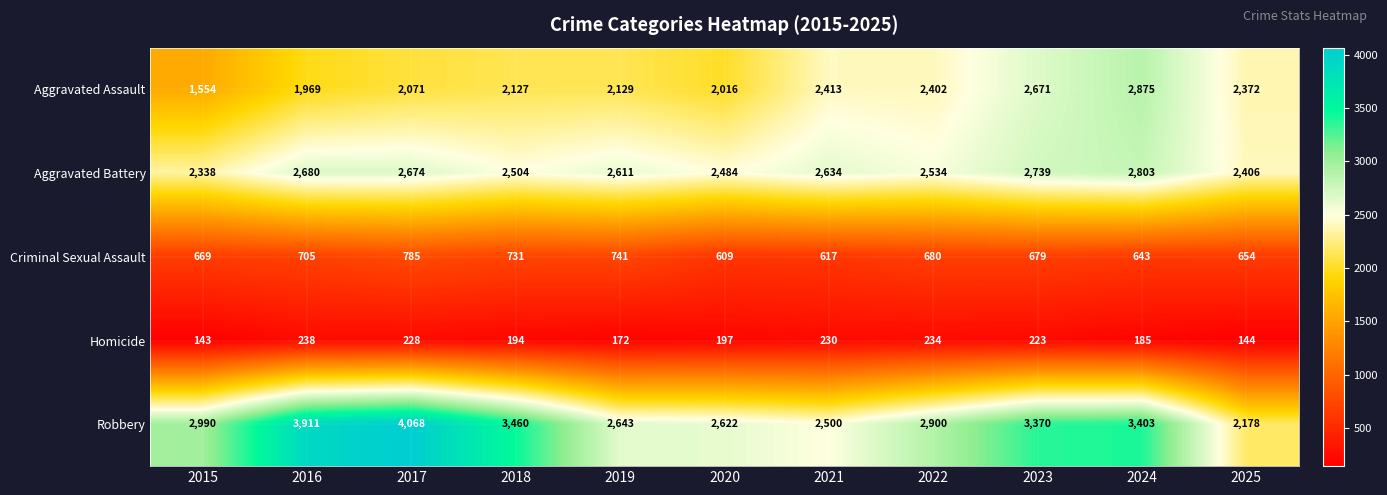

Read the Criminal Sexual Assault value at 2023.

679